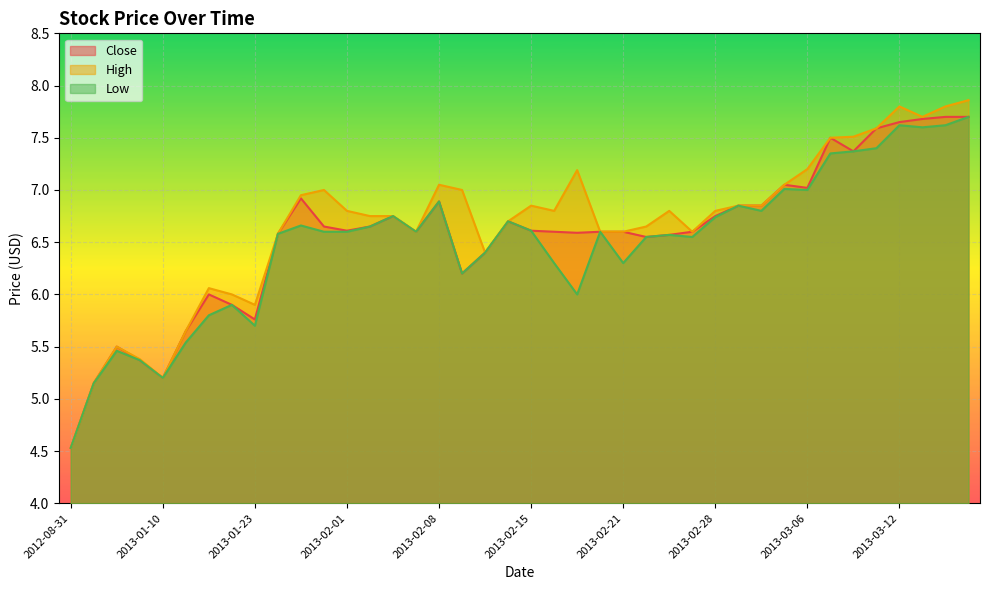

True or false: High has a value of 7.0 at 2013-01-31.

True